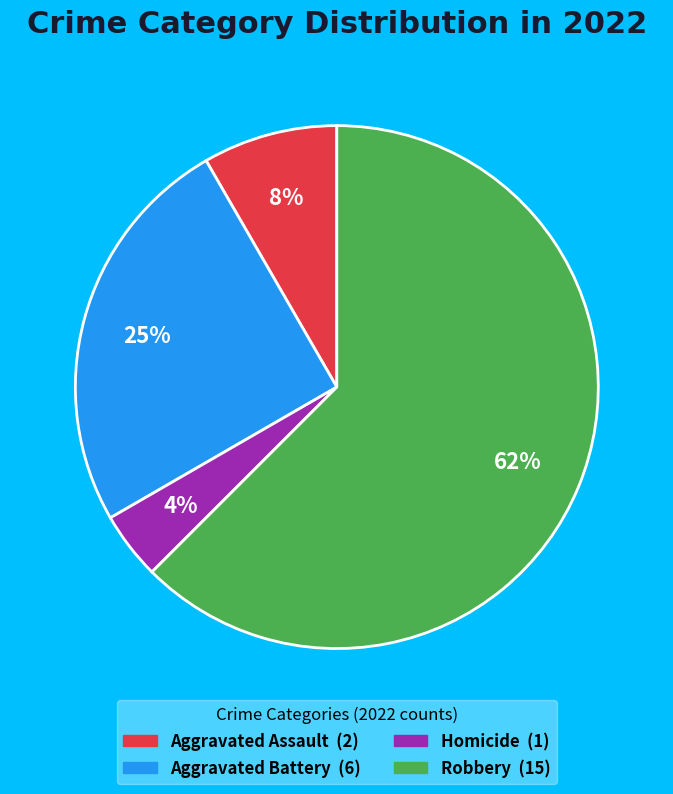

Does any single category account for the majority?

Yes